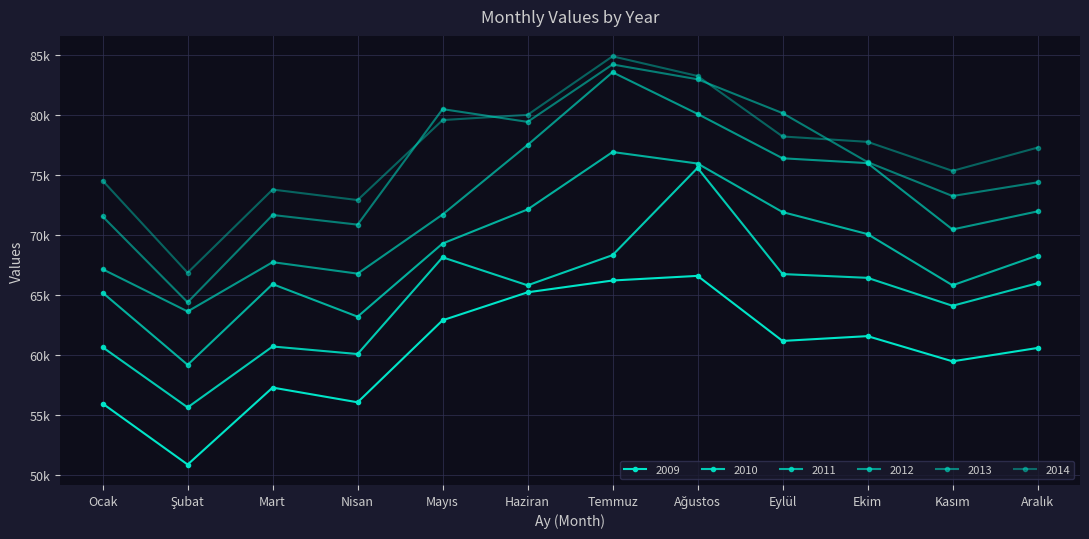

How many data points does each series have?

12